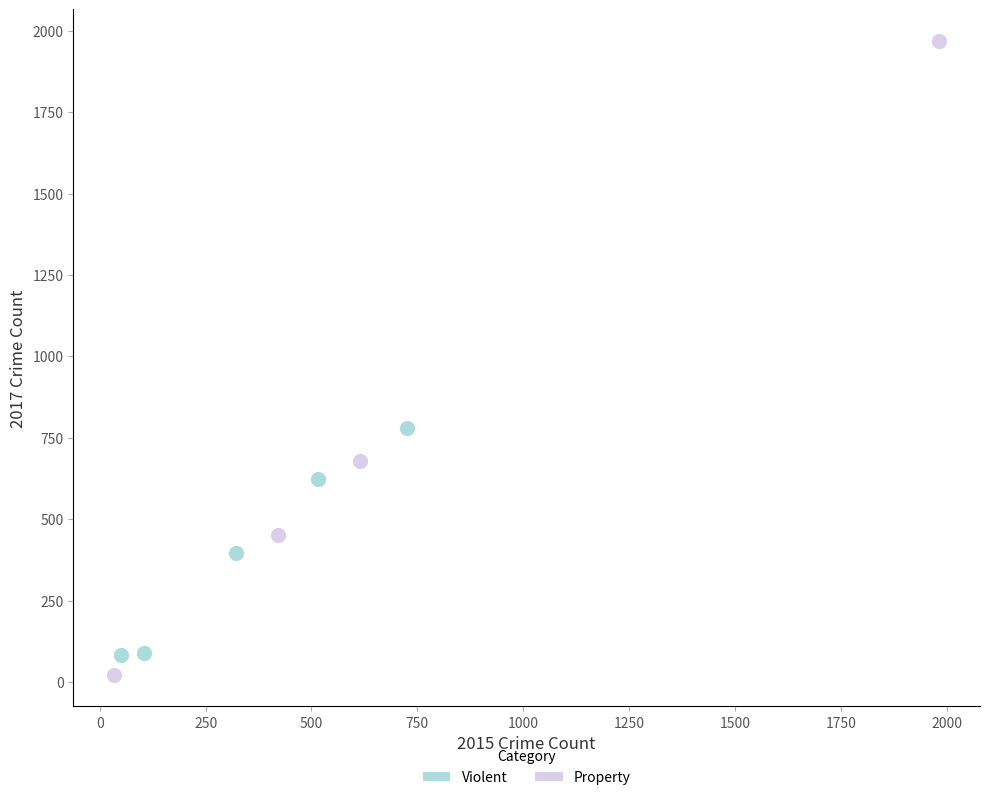

Which series reaches the minimum Y coordinate?

Property